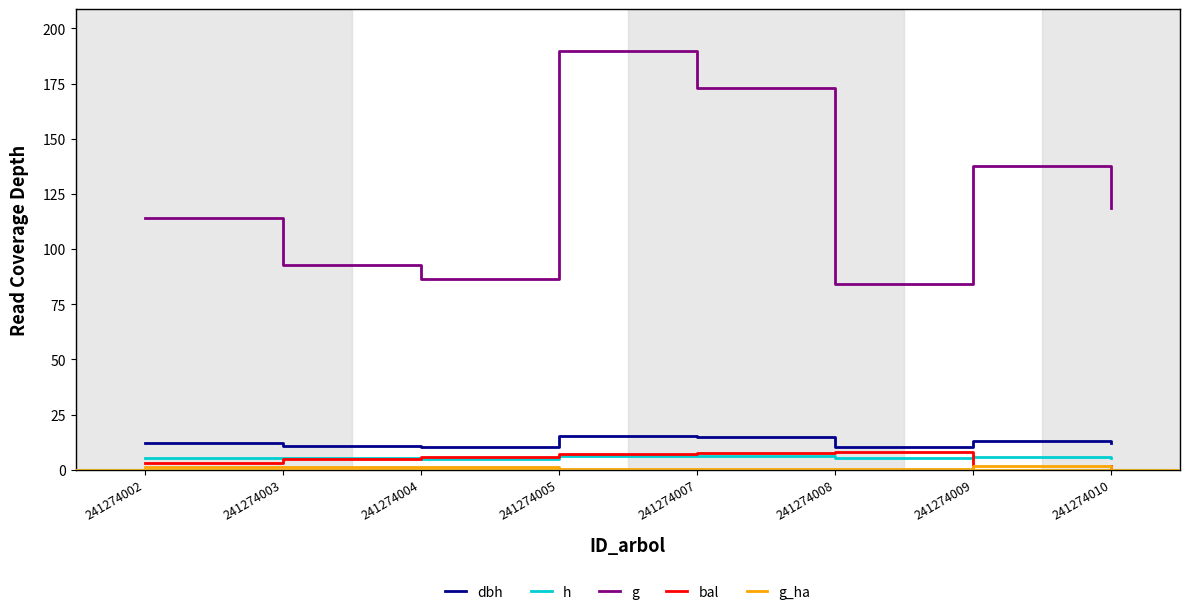

True or false: g and dbh intersect in this chart.

False